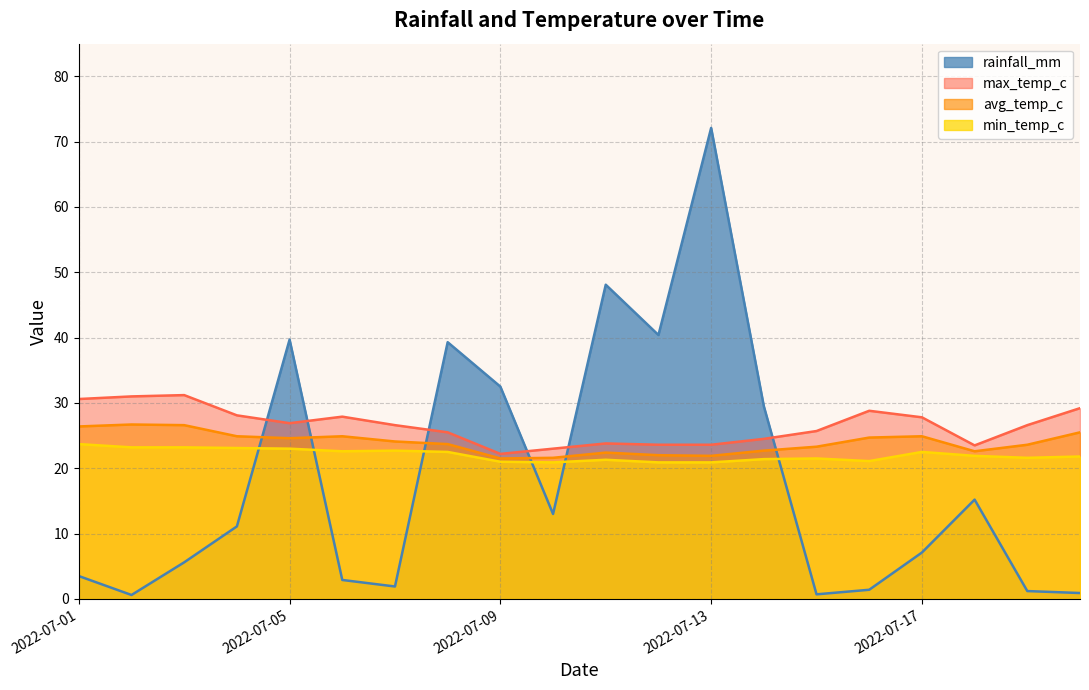

Reading left to right, extract all data points from this chart.

rainfall_mm: 2022-07-01=3.5	2022-07-02=0.6	2022-07-03=5.6	2022-07-04=11.1	2022-07-05=39.7	2022-07-06=2.9	2022-07-07=1.9	2022-07-08=39.3	2022-07-09=32.5	2022-07-10=13.0	2022-07-11=48.1	2022-07-12=40.4	2022-07-13=72.1	2022-07-14=29.5	2022-07-15=0.7	2022-07-16=1.4	2022-07-17=7.1	2022-07-18=15.2	2022-07-19=1.2	2022-07-20=0.9
avg_temp_c: 2022-07-01=26.4	2022-07-02=26.7	2022-07-03=26.6	2022-07-04=24.9	2022-07-05=24.6	2022-07-06=24.9	2022-07-07=24.1	2022-07-08=23.7	2022-07-09=21.5	2022-07-10=21.6	2022-07-11=22.4	2022-07-12=22.0	2022-07-13=21.9	2022-07-14=22.7	2022-07-15=23.3	2022-07-16=24.7	2022-07-17=24.9	2022-07-18=22.6	2022-07-19=23.6	2022-07-20=25.5
max_temp_c: 2022-07-01=30.6	2022-07-02=31.0	2022-07-03=31.2	2022-07-04=28.1	2022-07-05=26.9	2022-07-06=27.9	2022-07-07=26.6	2022-07-08=25.5	2022-07-09=22.2	2022-07-10=23.0	2022-07-11=23.8	2022-07-12=23.6	2022-07-13=23.6	2022-07-14=24.5	2022-07-15=25.7	2022-07-16=28.8	2022-07-17=27.8	2022-07-18=23.5	2022-07-19=26.6	2022-07-20=29.2
min_temp_c: 2022-07-01=23.7	2022-07-02=23.2	2022-07-03=23.2	2022-07-04=23.1	2022-07-05=23.0	2022-07-06=22.6	2022-07-07=22.7	2022-07-08=22.5	2022-07-09=21.0	2022-07-10=20.9	2022-07-11=21.3	2022-07-12=20.9	2022-07-13=20.9	2022-07-14=21.4	2022-07-15=21.5	2022-07-16=21.1	2022-07-17=22.5	2022-07-18=21.9	2022-07-19=21.6	2022-07-20=21.8